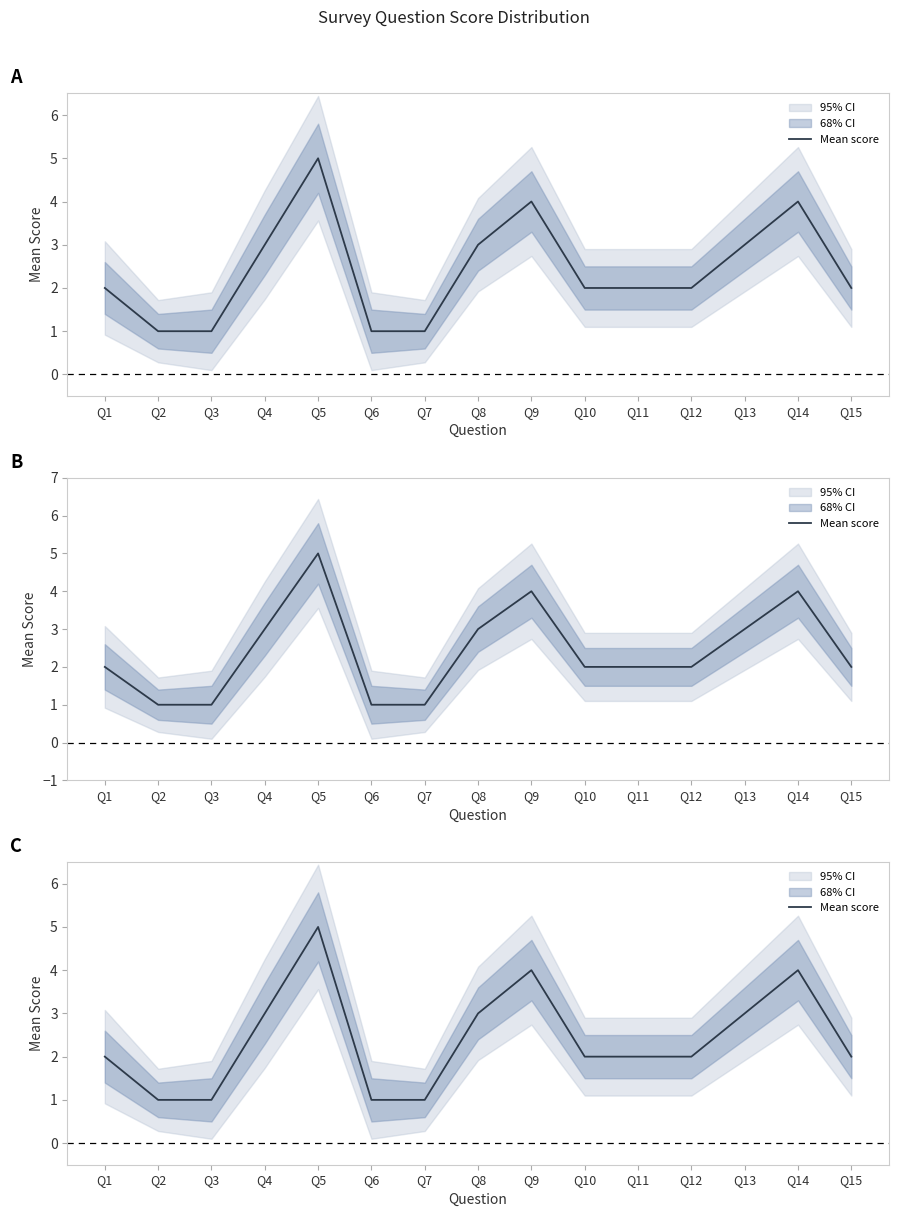

List the labels in order of value, largest first.

Q5, Q9, Q14, Q4, Q8, Q13, Q1, Q10, Q11, Q12, Q15, Q2, Q3, Q6, Q7